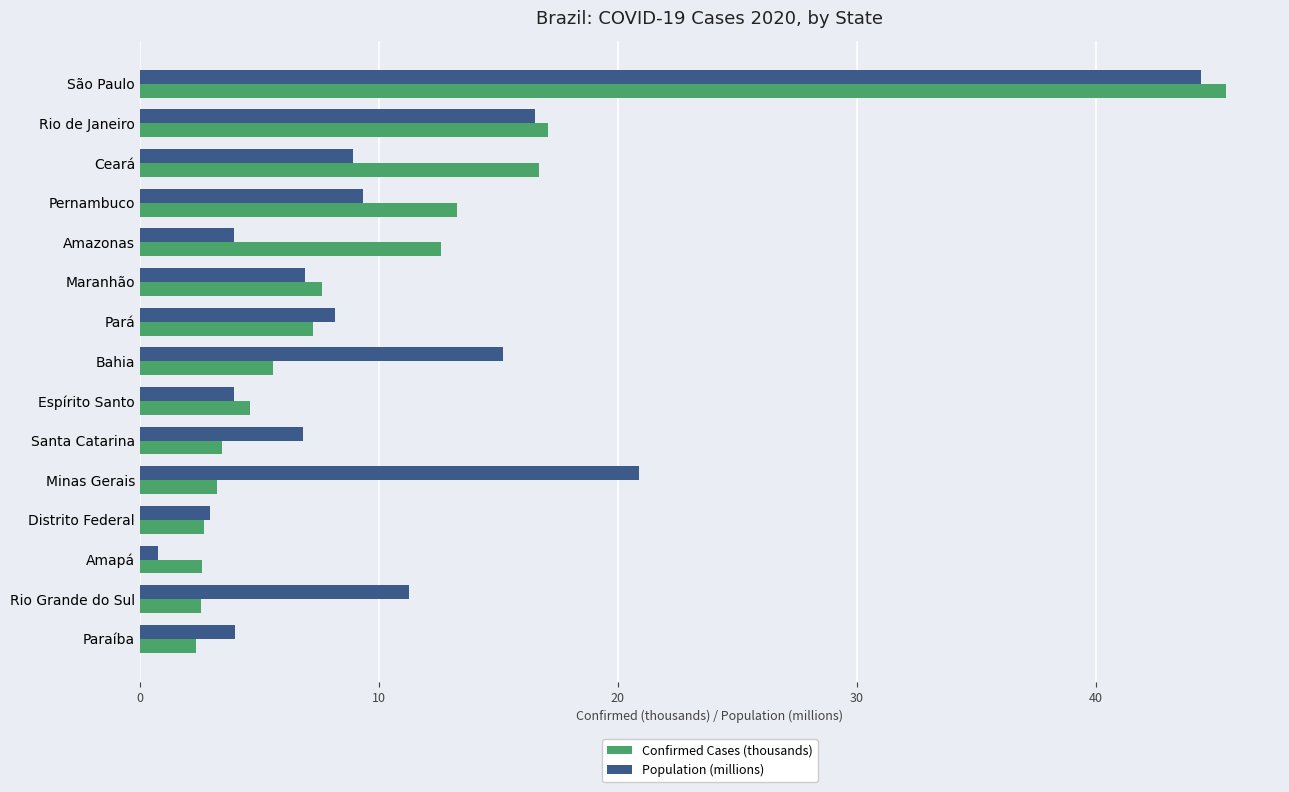

How many distinct data groups are displayed?

2